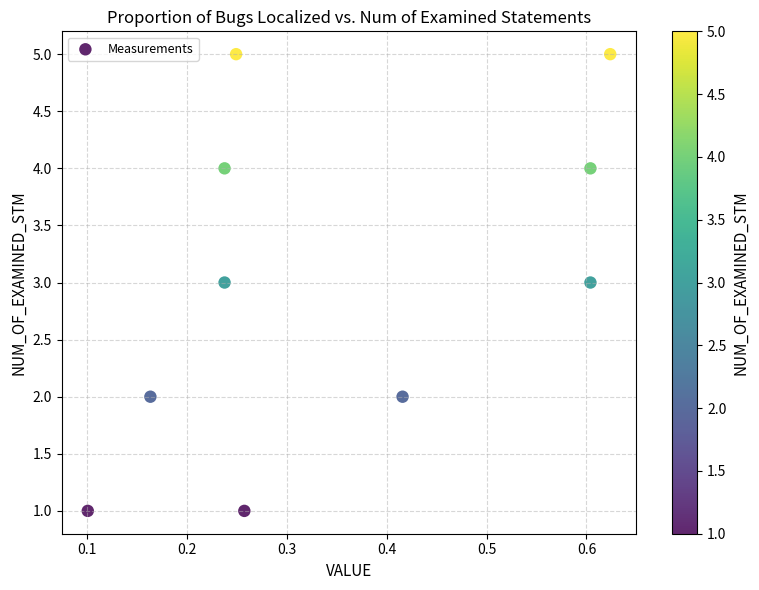

What is the range of Y values (max minus min)?

4